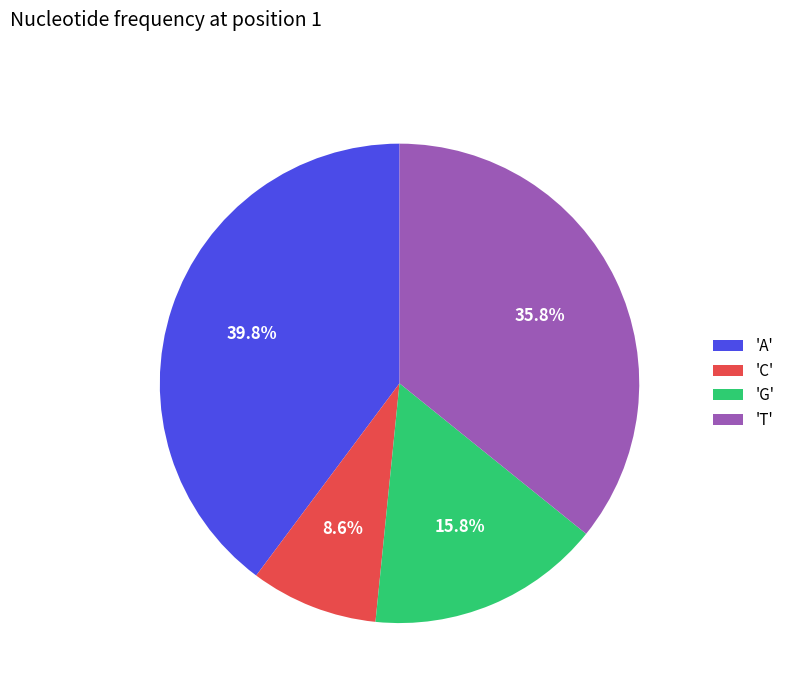

Which slice is the smallest?

'C'